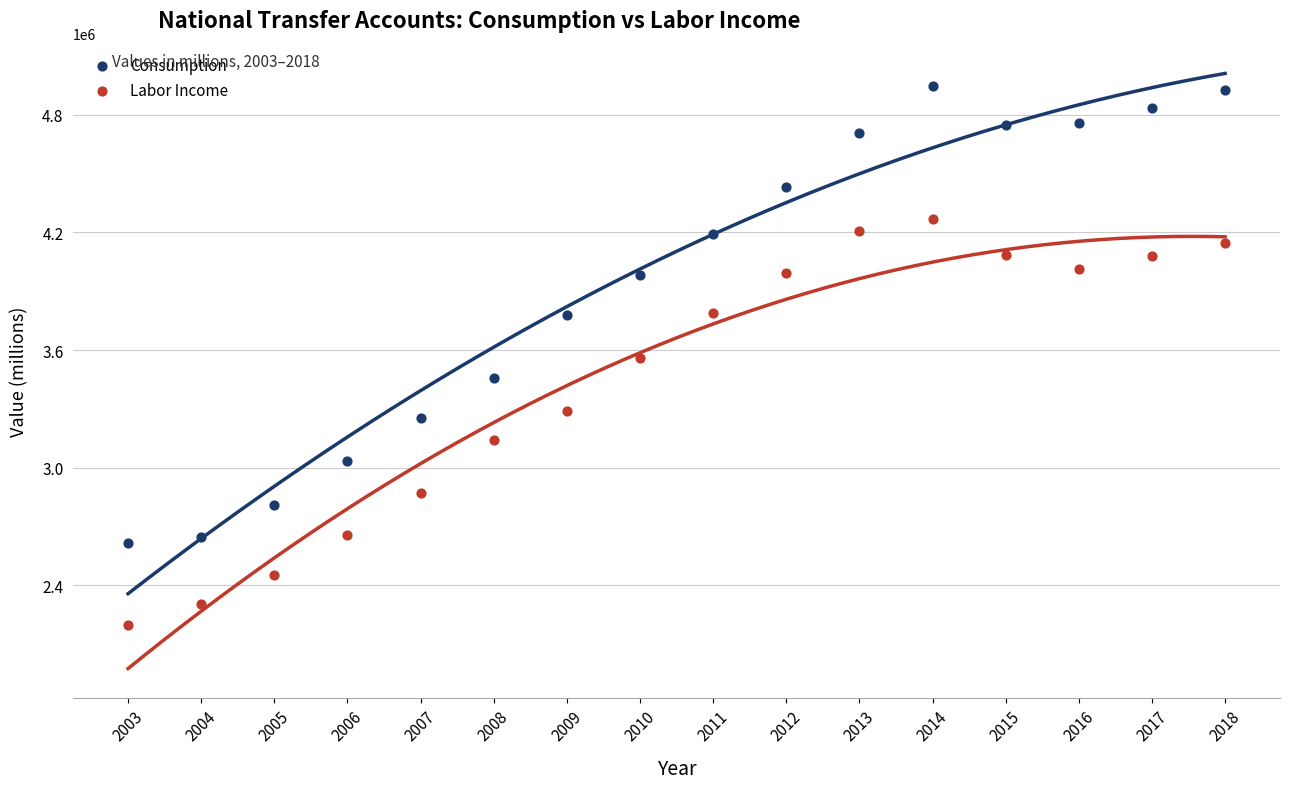

Which series reaches the minimum Y coordinate?

Labor Income